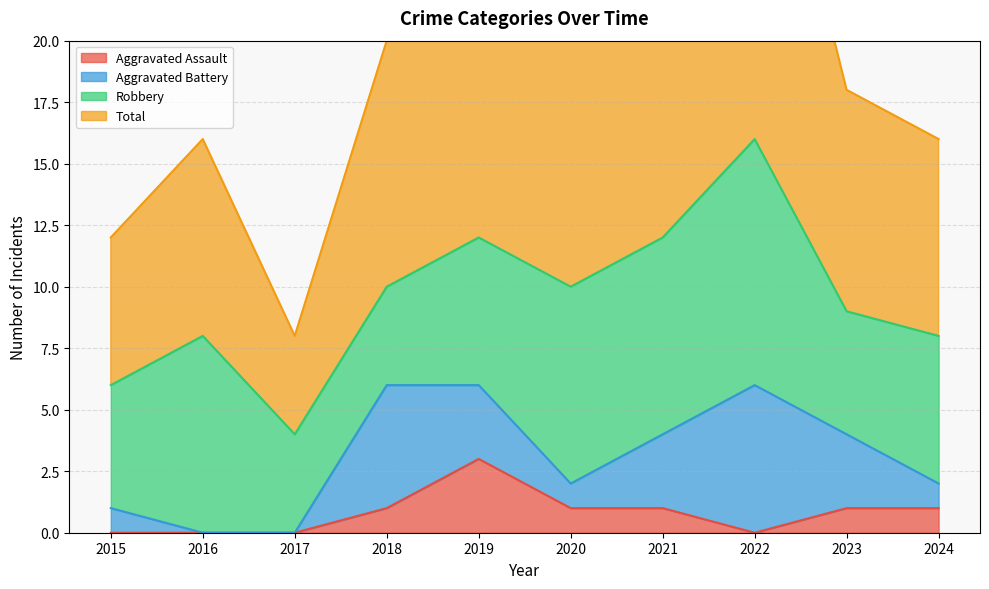

Which series changed the most between 2021 and 2022?

Total